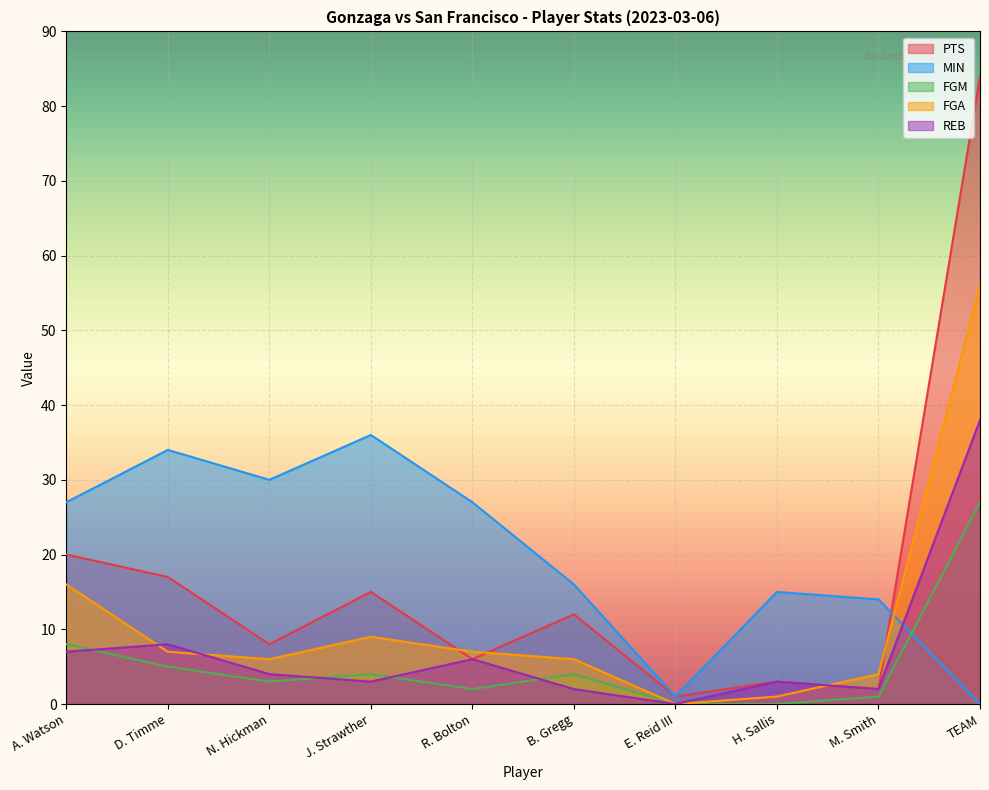

Reading left to right, transcribe all the data shown in this chart.

PTS: A. Watson=20	D. Timme=17	N. Hickman=8	J. Strawther=15	R. Bolton=6	B. Gregg=12	E. Reid III=1	H. Sallis=3	M. Smith=2	TEAM=84
MIN: A. Watson=27	D. Timme=34	N. Hickman=30	J. Strawther=36	R. Bolton=27	B. Gregg=16	E. Reid III=1	H. Sallis=15	M. Smith=14	TEAM=0
FGM: A. Watson=8	D. Timme=5	N. Hickman=3	J. Strawther=4	R. Bolton=2	B. Gregg=4	E. Reid III=0	H. Sallis=0	M. Smith=1	TEAM=27
FGA: A. Watson=16	D. Timme=7	N. Hickman=6	J. Strawther=9	R. Bolton=7	B. Gregg=6	E. Reid III=0	H. Sallis=1	M. Smith=4	TEAM=56
REB: A. Watson=7	D. Timme=8	N. Hickman=4	J. Strawther=3	R. Bolton=6	B. Gregg=2	E. Reid III=0	H. Sallis=3	M. Smith=2	TEAM=38